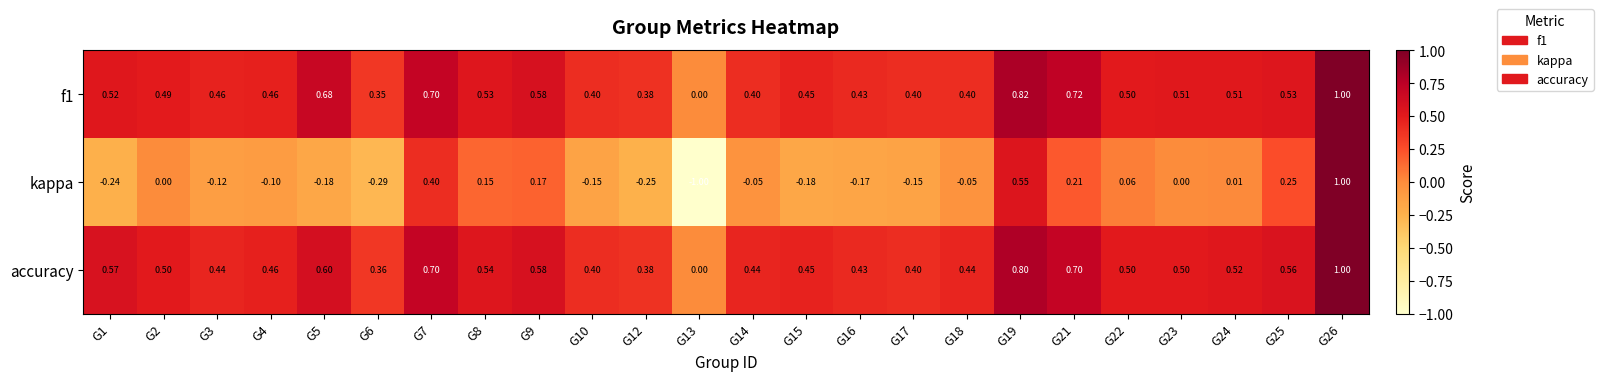

Which series has the widest spread of values?

kappa